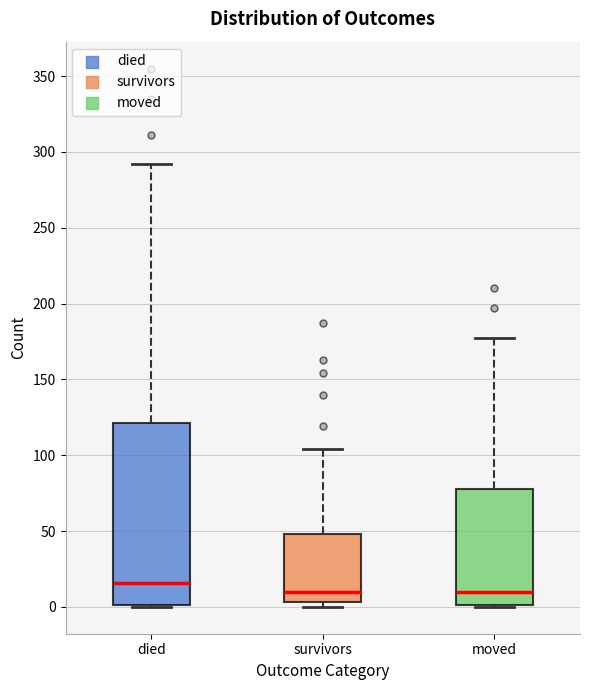

Comparing the boxes themselves (not the whiskers), which one is the tallest?

died